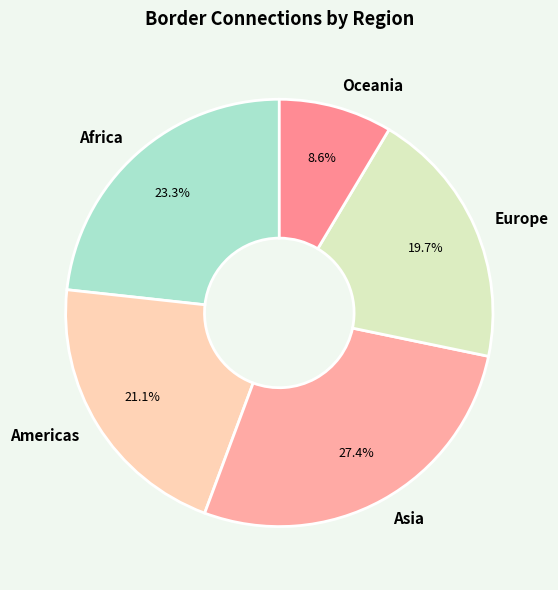

How many segments does this pie chart have?

5